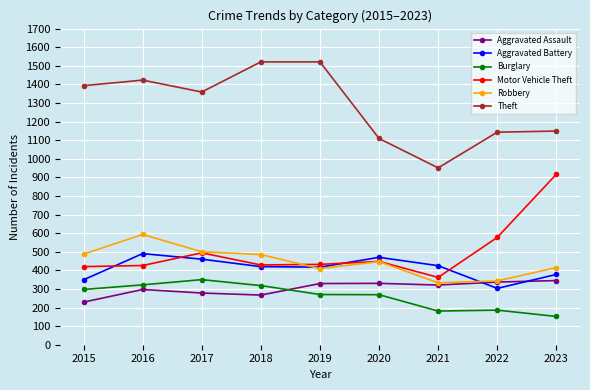

Is it true that Burglary equals 467 at 2017?

False